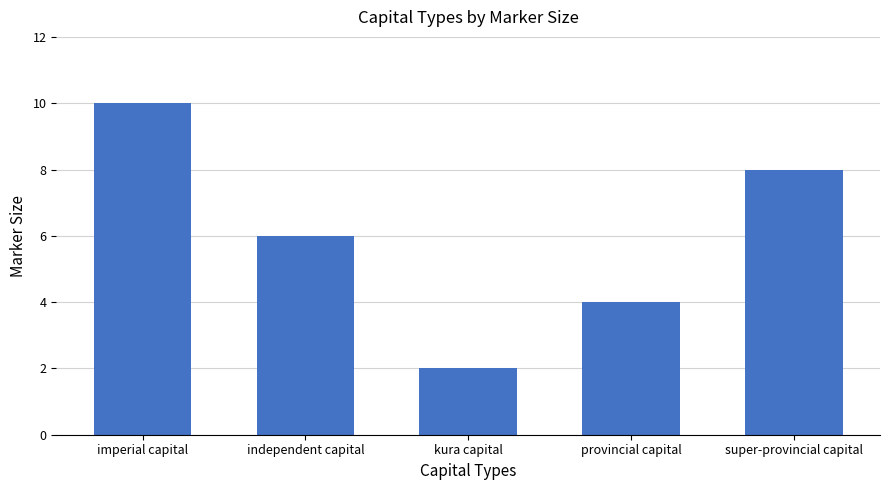

What position from the right is kura capital?

3